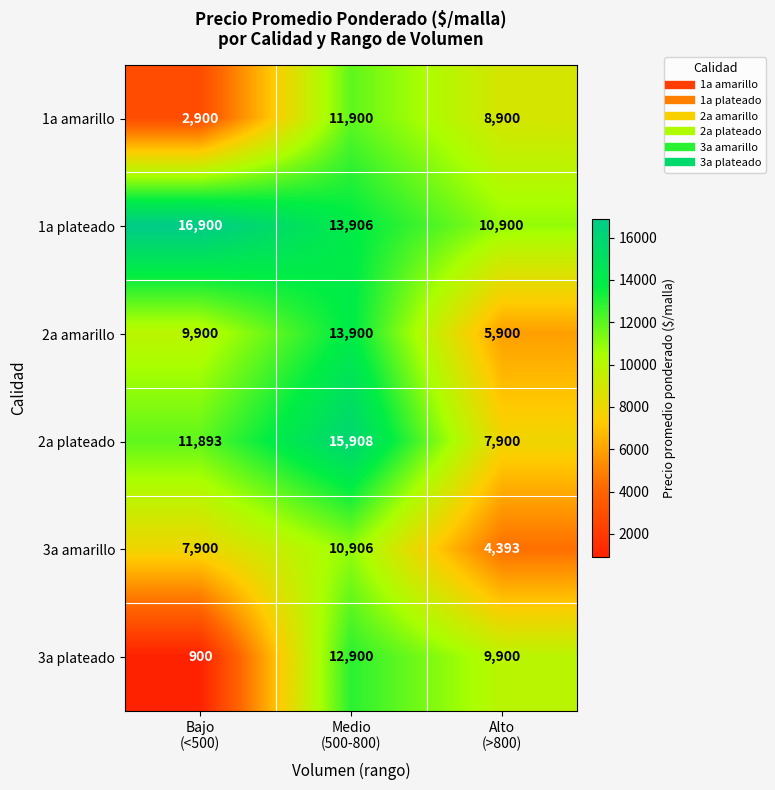

What is the difference between the highest and lowest values at Alto
(>800)?

6507